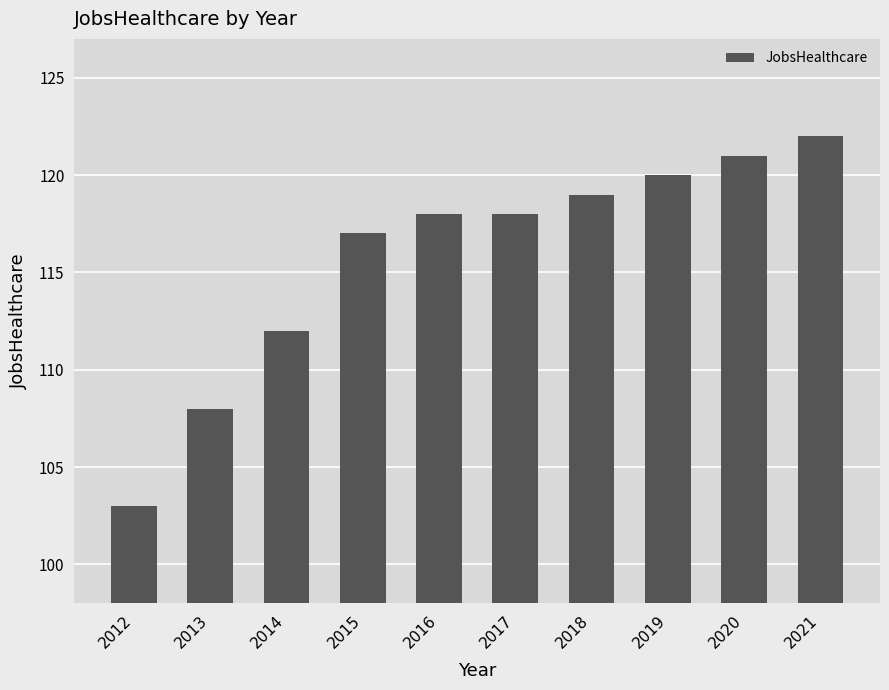

Approximately how many times larger is the value at 2016 compared to 2020?

1.0